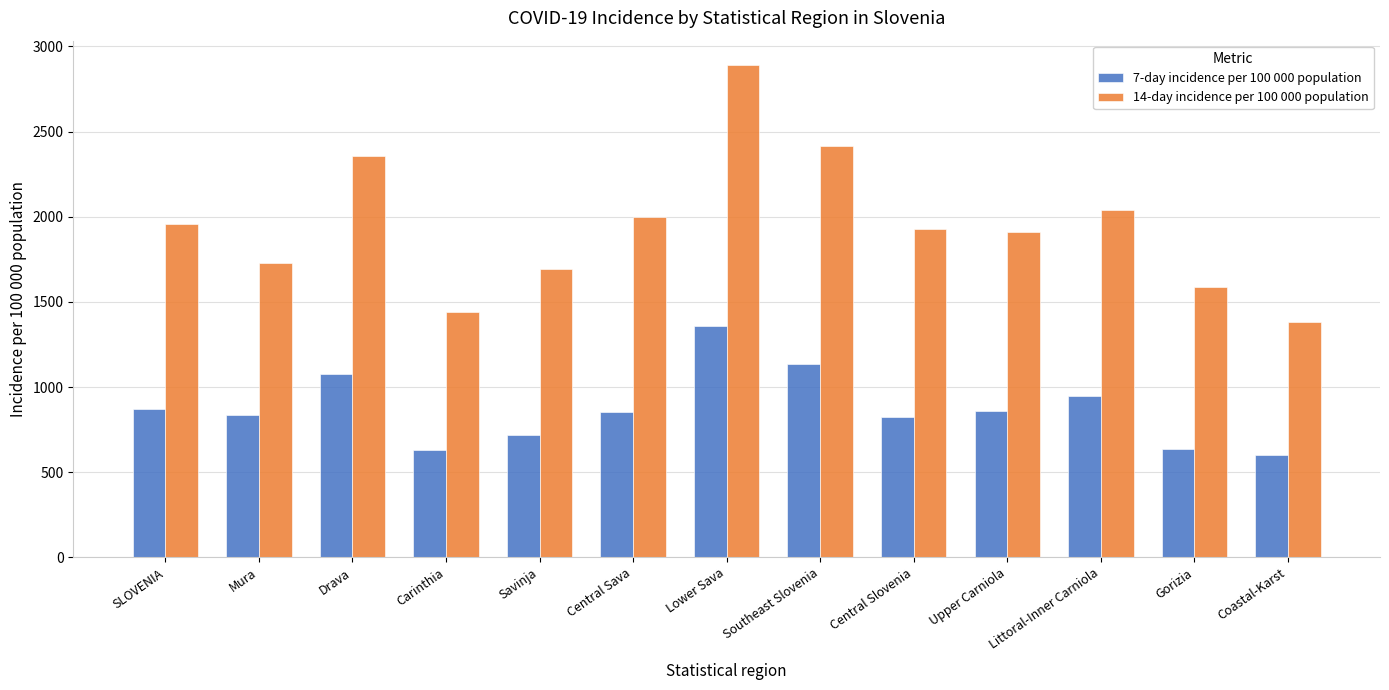

What is the sum of the 14-day incidence per 100 000 population values at SLOVENIA and Upper Carniola?

3870.8